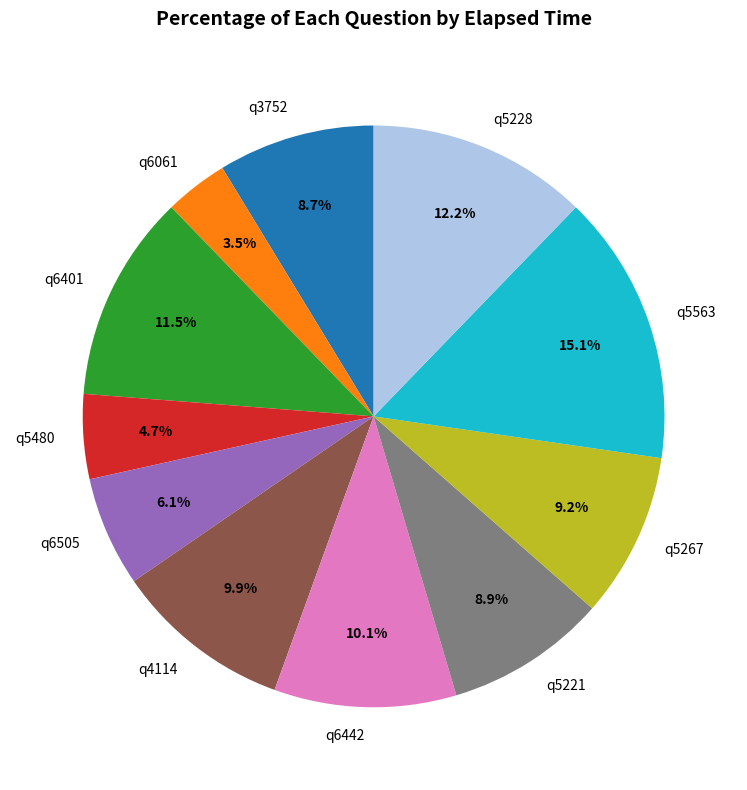

Does q5480 account for over 50% of the chart?

No